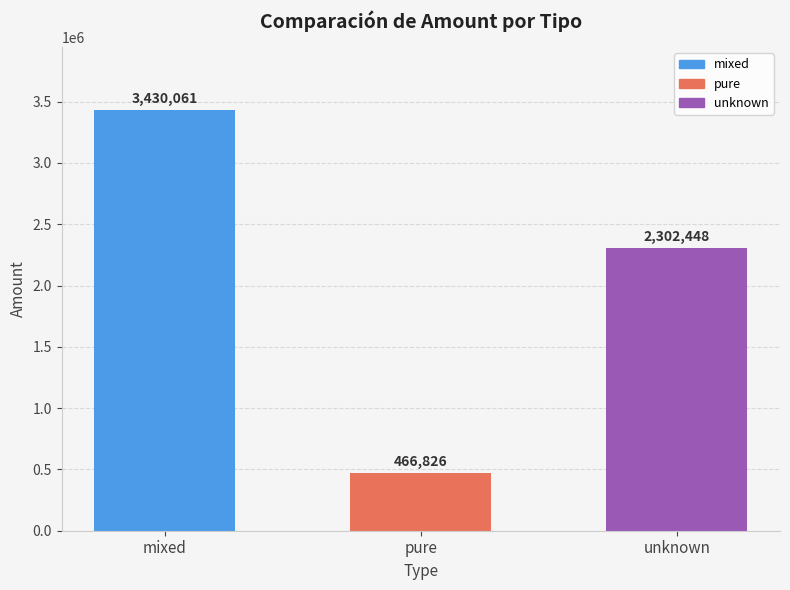

The value at mixed is 5455288.0. True or false?

False